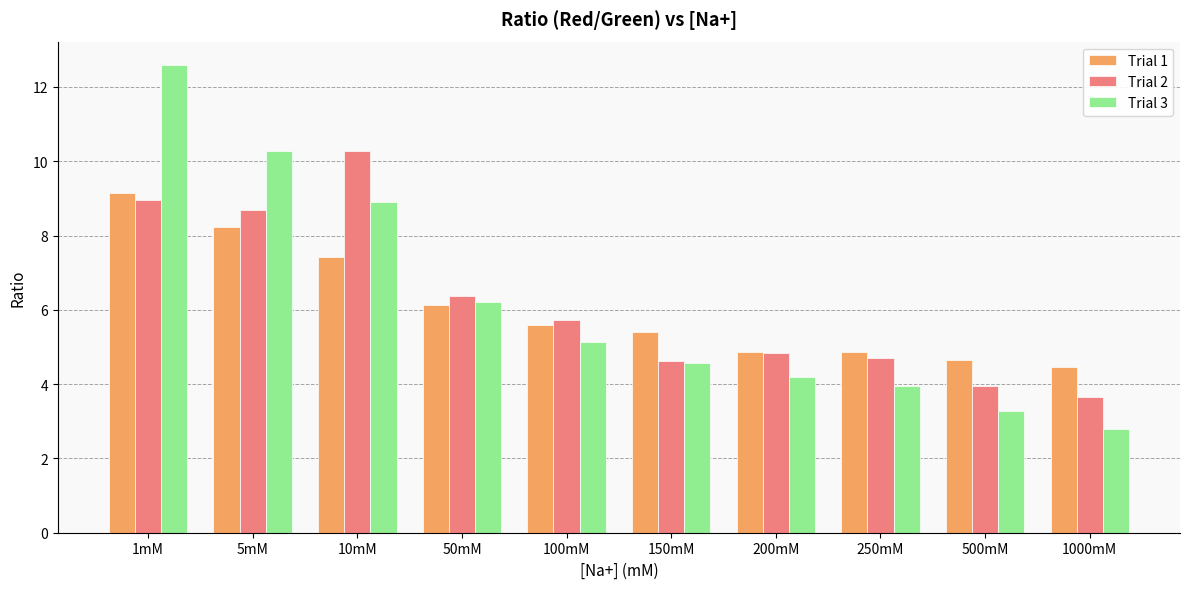

Which series has the largest range (max minus min)?

Trial 3